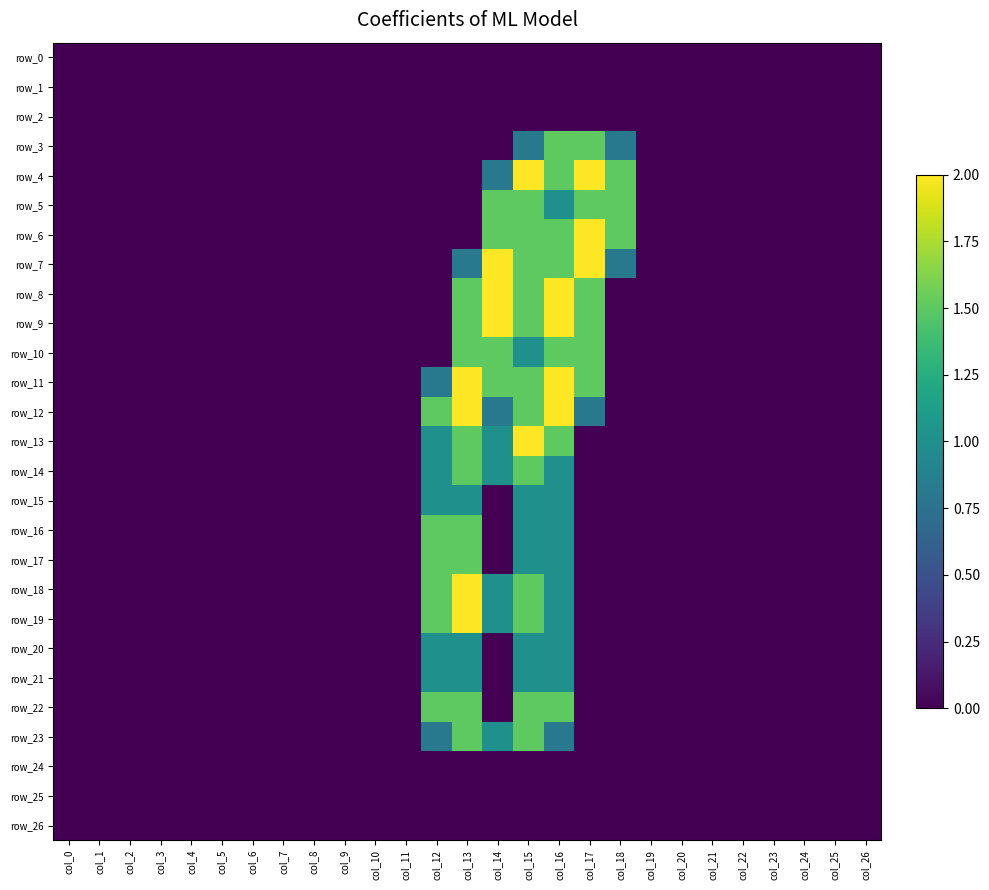

What is the difference between the second highest and minimum values in the row_14 series?

1.5